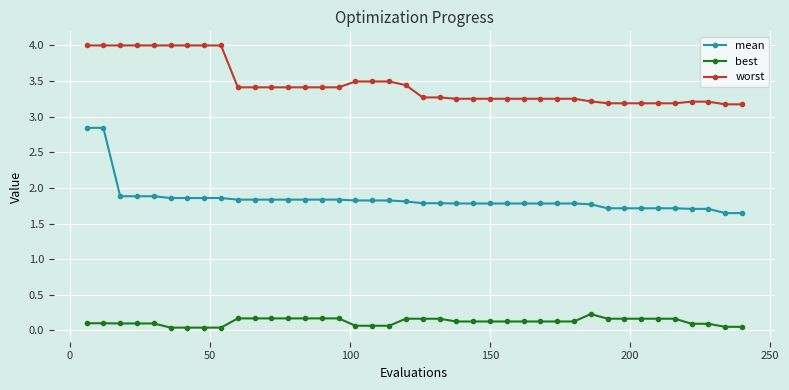

True or false: best and mean intersect in this chart.

False